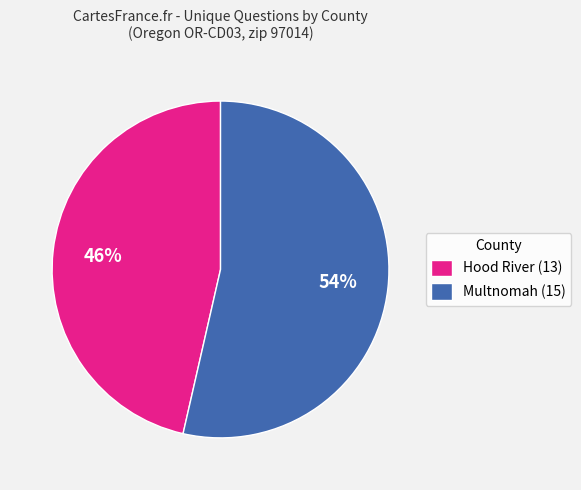

To the nearest percent, what percentage of the pie is Hood River (13)?

46%